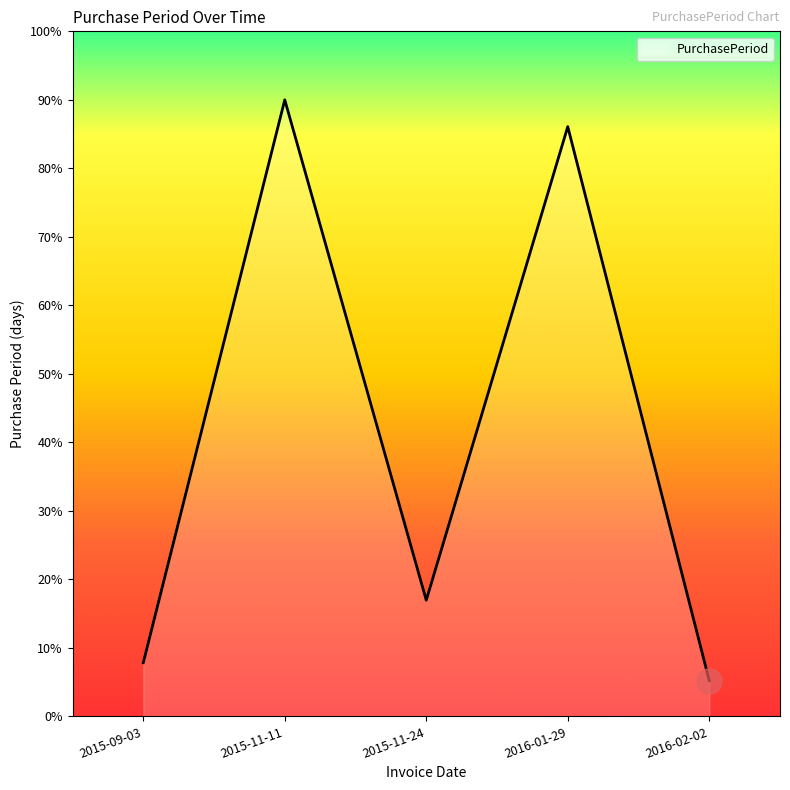

How many lines are shown in the chart?

1